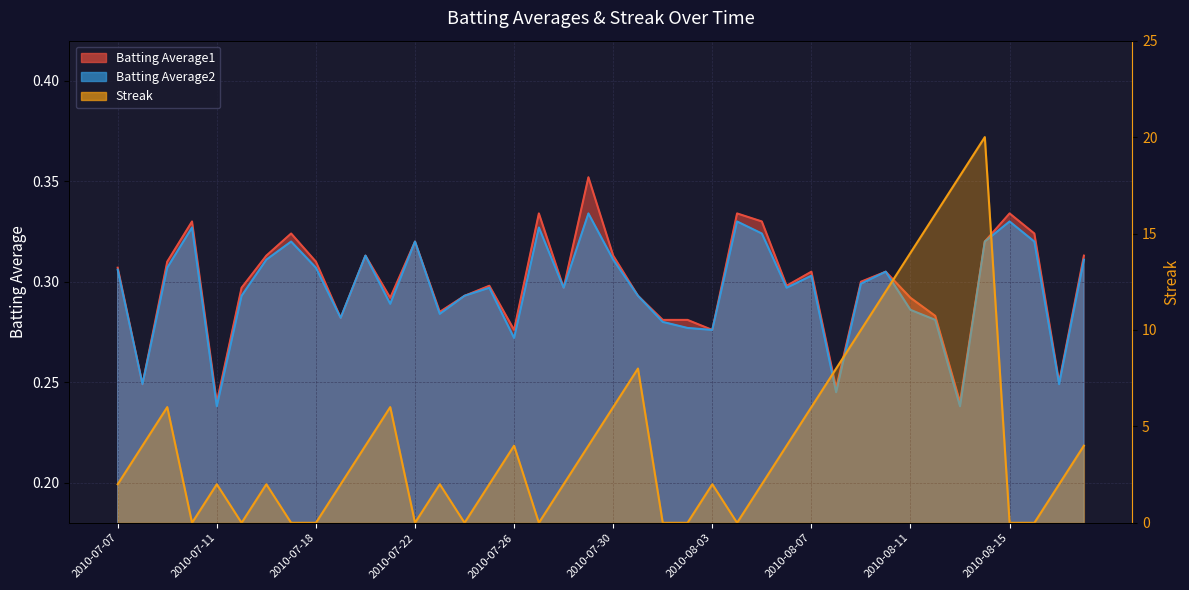

Where is Batting Average1 nearest to the value 0?

2010-07-11